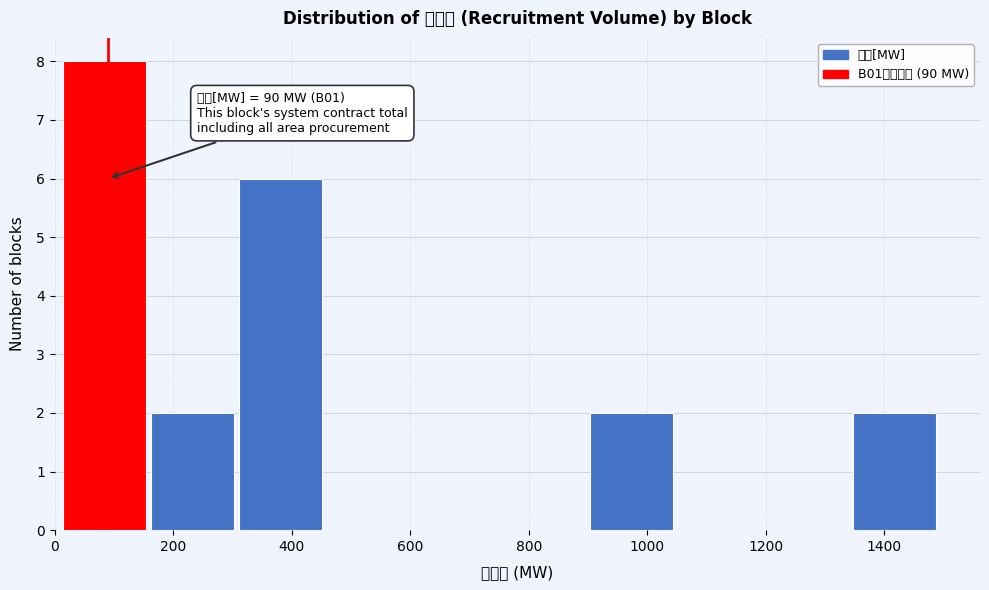

Which range on the x-axis has the tallest bar?

20 to 160